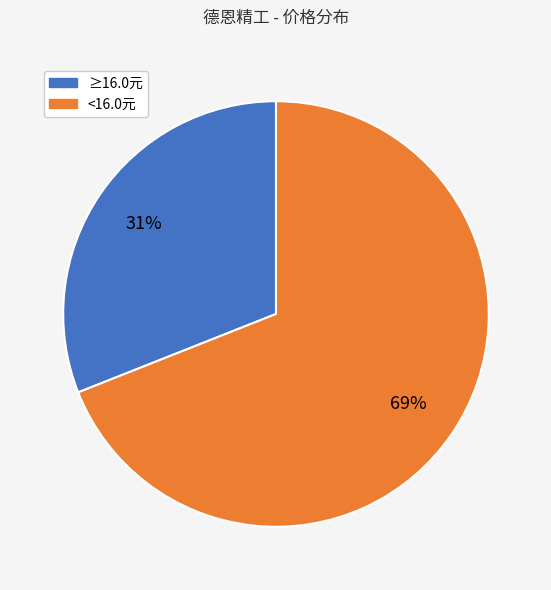

To the nearest percent, what is the average slice percentage?

50%